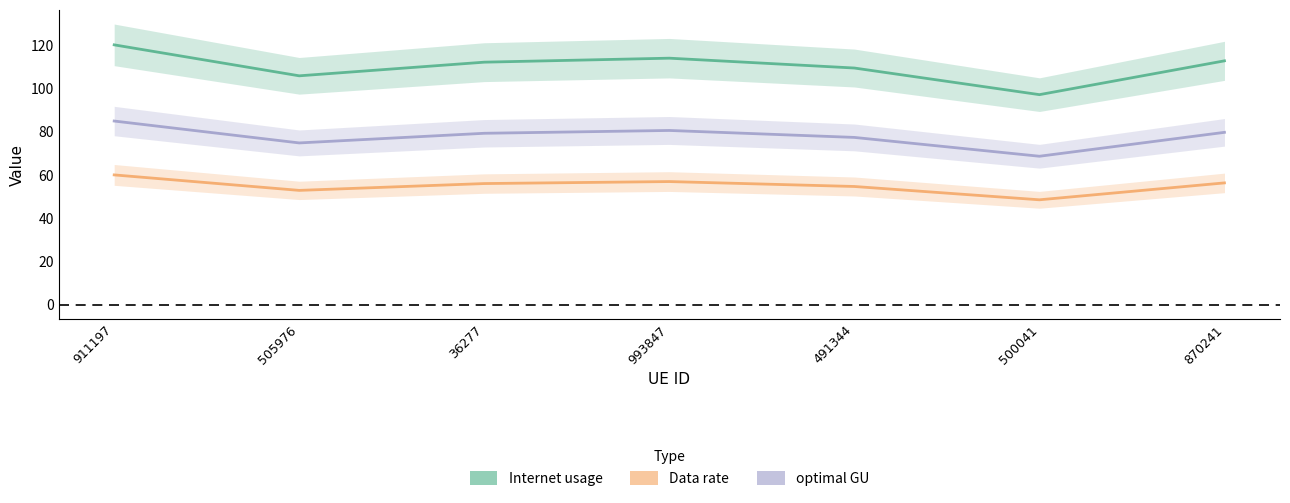

What are all the series names shown in the legend?

Internet usage, Data rate, optimal GU